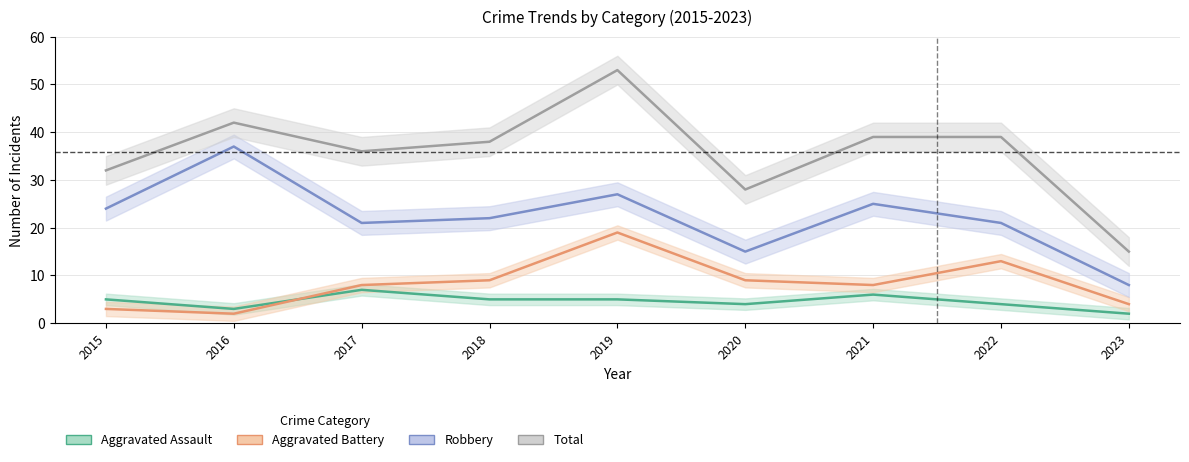

In Robbery, how many points are higher than both neighbors (excluding endpoints)?

3